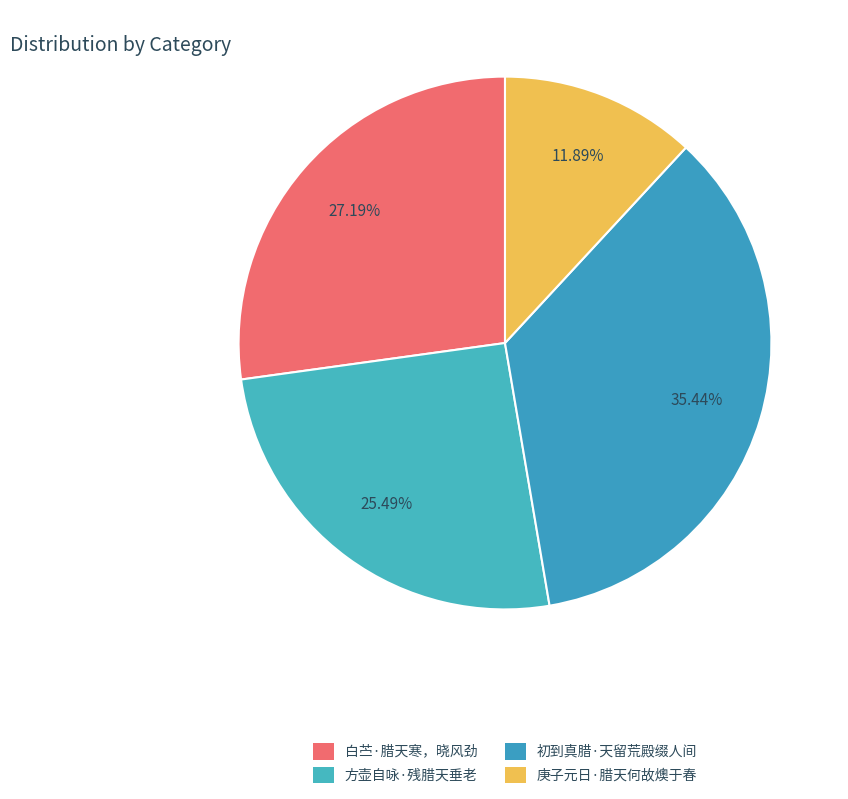

To the nearest percent, what percentage of the pie is 方壶自咏·残腊天垂老?

25%